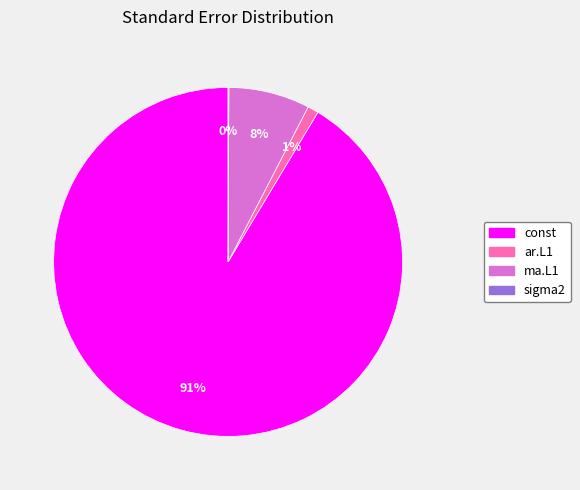

Which has a higher value, ma.L1 or ar.L1?

ma.L1